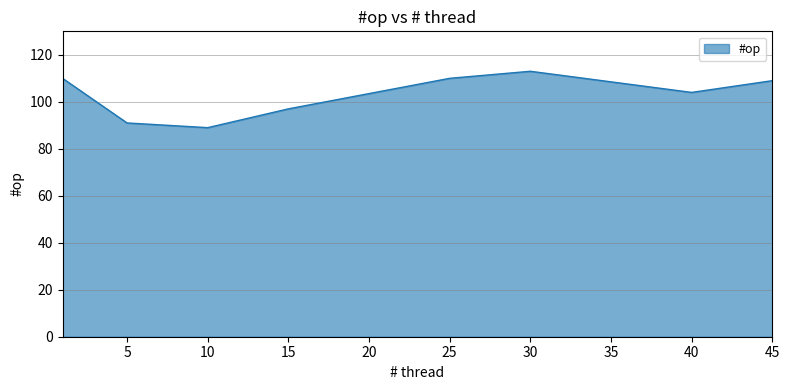

What is the minimum value shown in the chart?

89